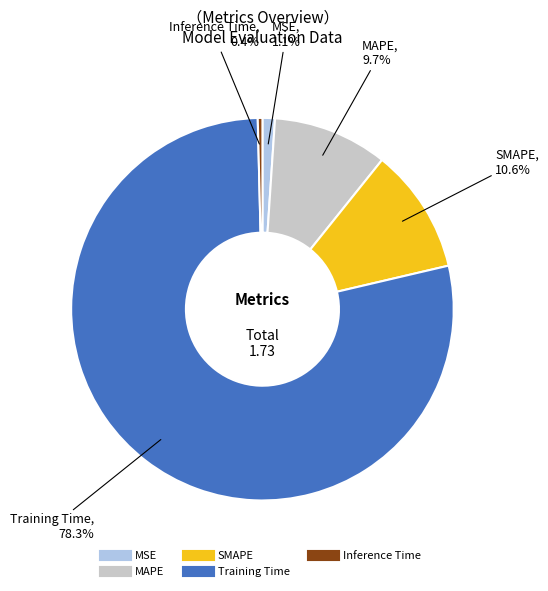

The MSE slice represents 1% of the pie. True or false?

True